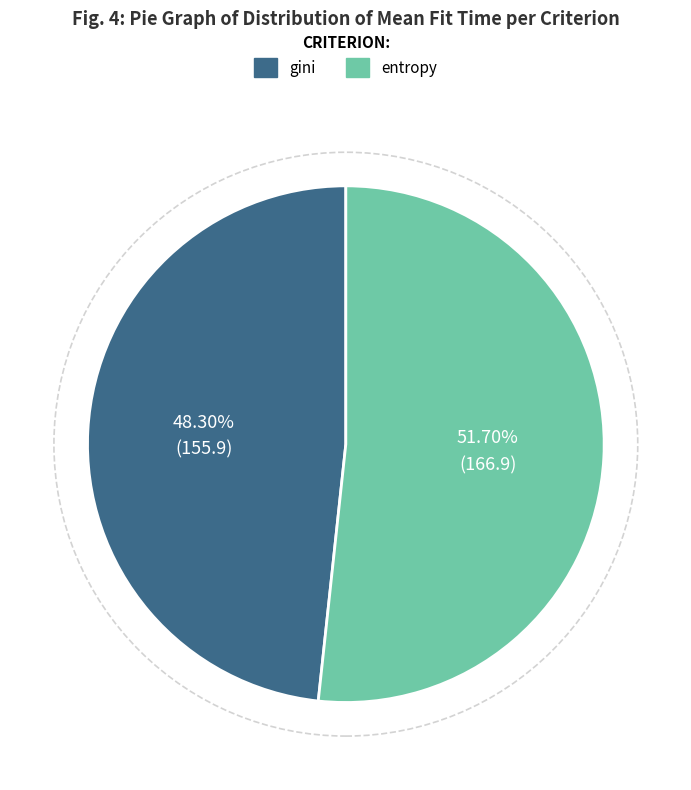

To the nearest percent, what percentage of the pie is gini?

48%